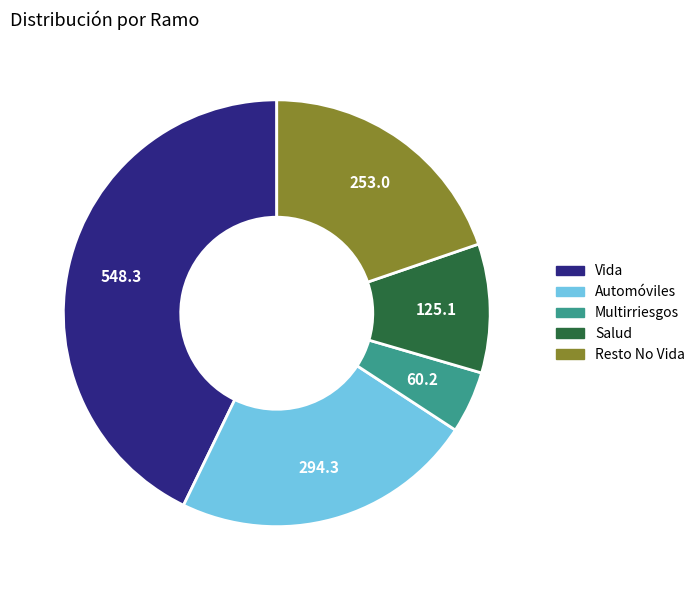

Approximately how many times larger is the value at Automóviles compared to Vida?

0.5